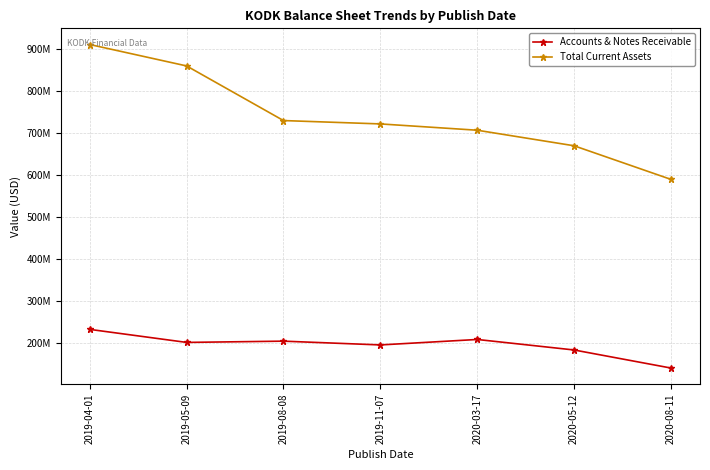

What is the label of the 1st point from the right?

2020-08-11